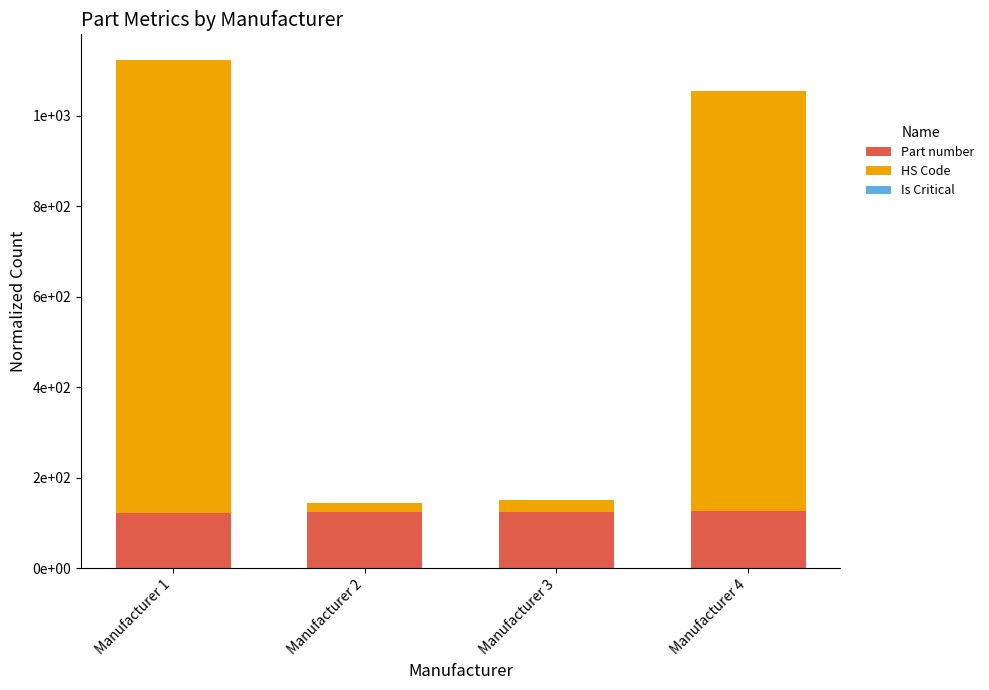

Are the bars grouped side by side (vs. stacked)?

No